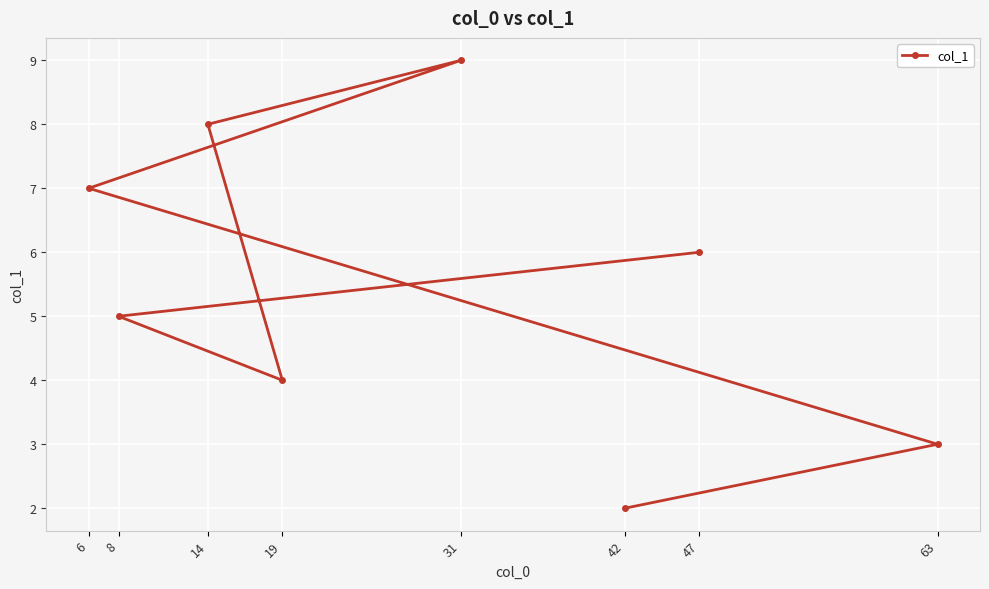

The chart shows a value of 6 at 47. True or false?

True